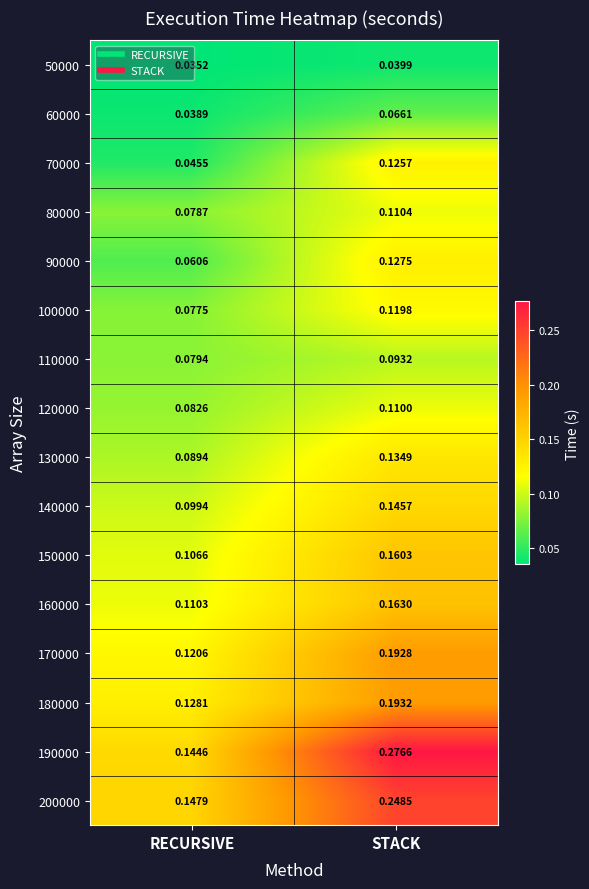

At which label is 160000 closest to 0?

RECURSIVE